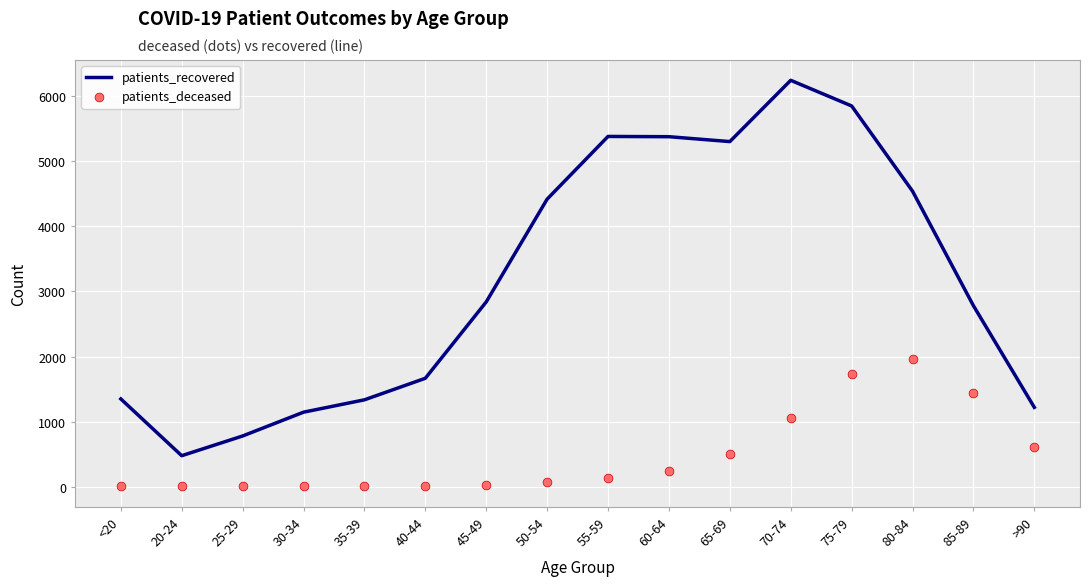

What is the total value across all series at 20-24?

478